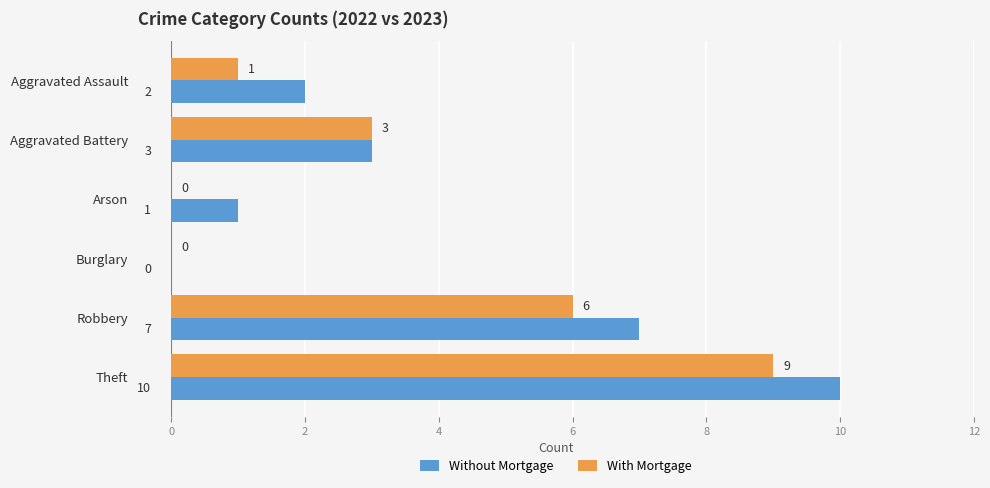

What is the highest value of the Without Mortgage series?

10